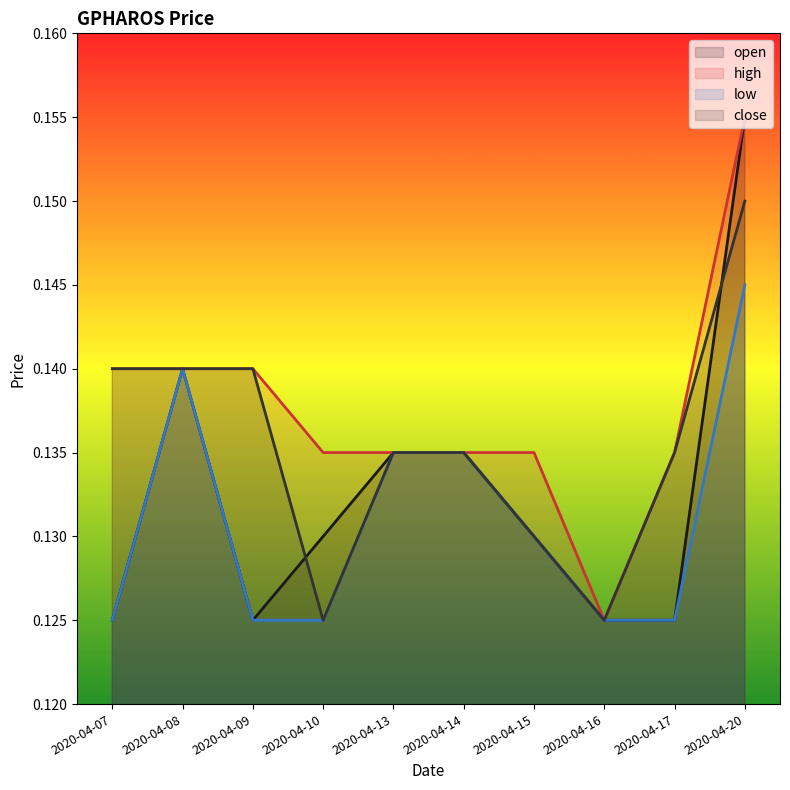

The open series shows 0.2 at 2020-04-20. True or false?

True